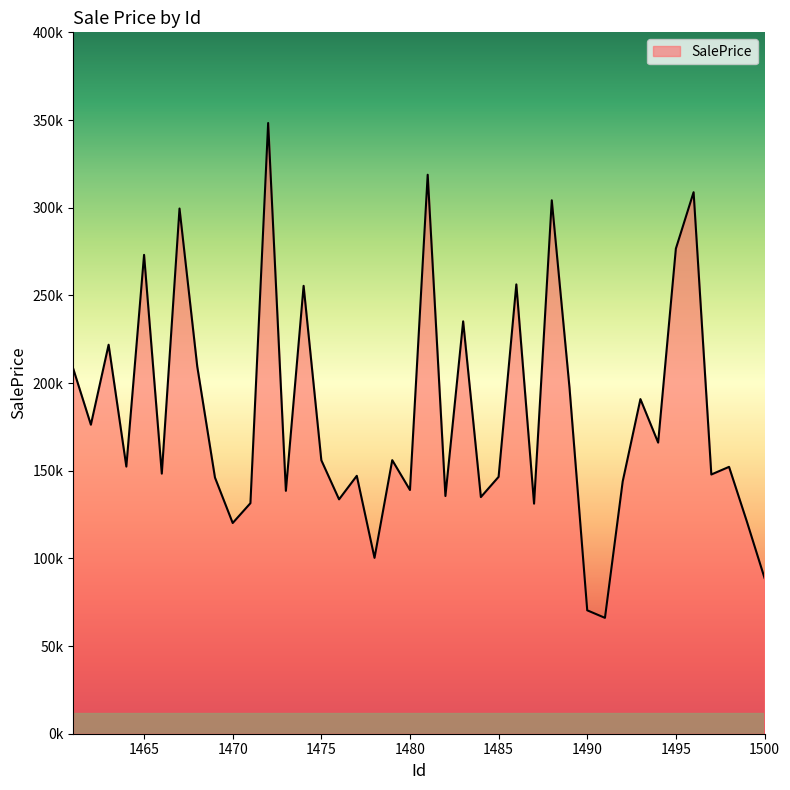

Does the chart display data point markers on the line(s)?

No